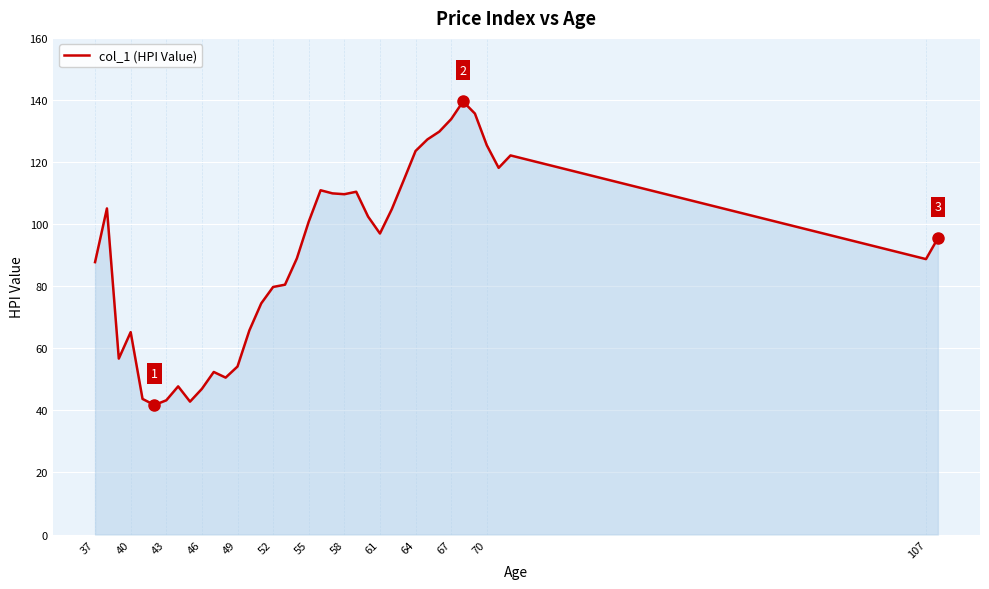

What is the difference between the maximum and minimum values?

97.8